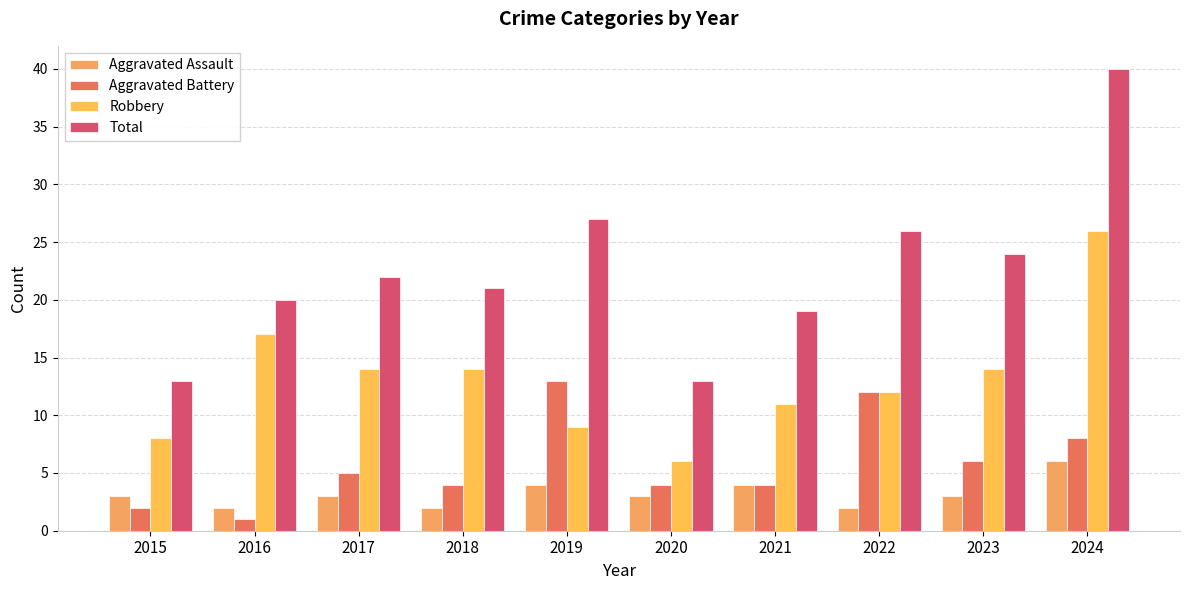

Between 2018 and 2021, which is larger?

2021